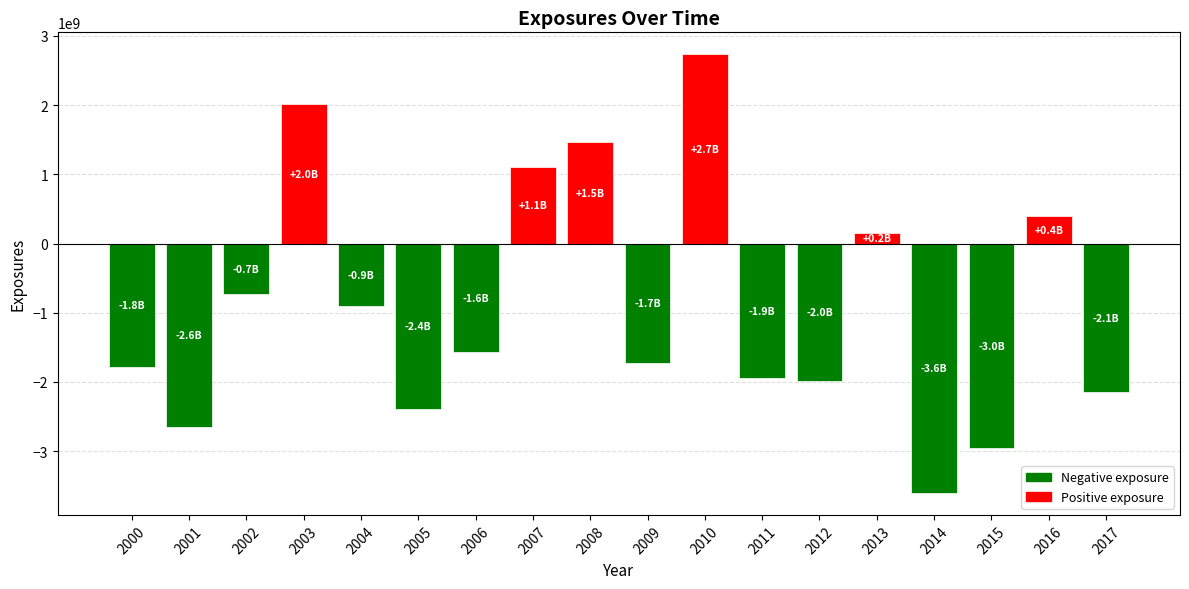

Between 2010 and 2004, which is larger?

2010